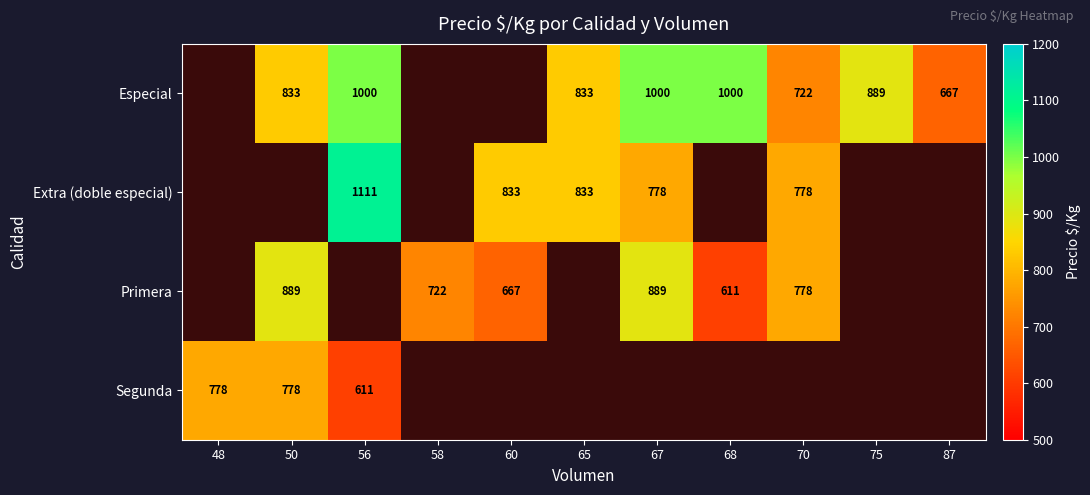

True or false: Primera has a value of 667 at 60.

True